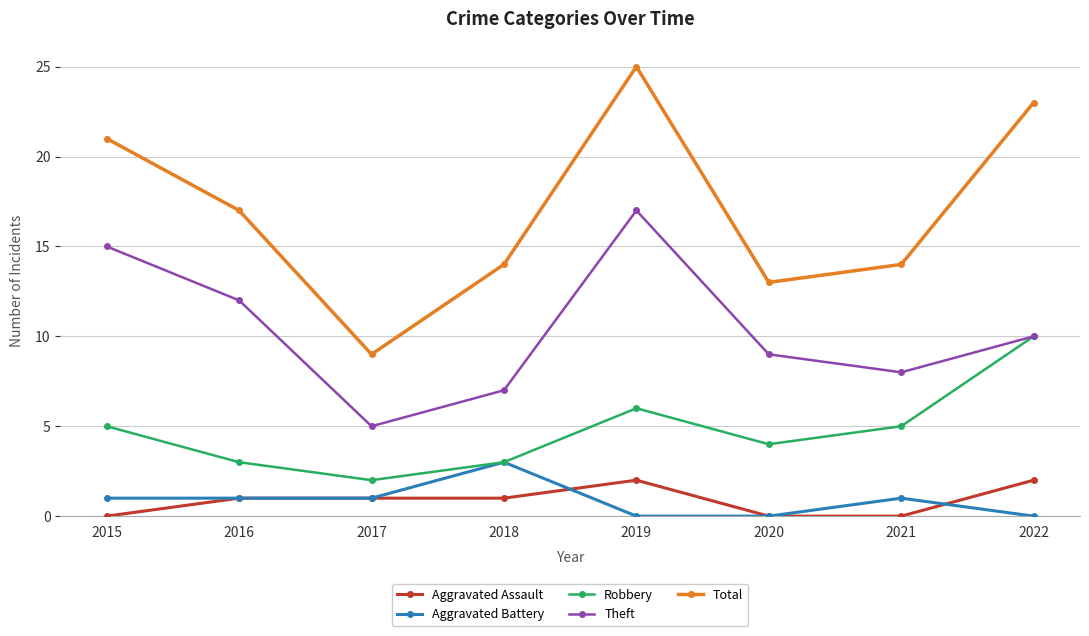

Between 2016 and 2021, which series saw the biggest shift?

Theft